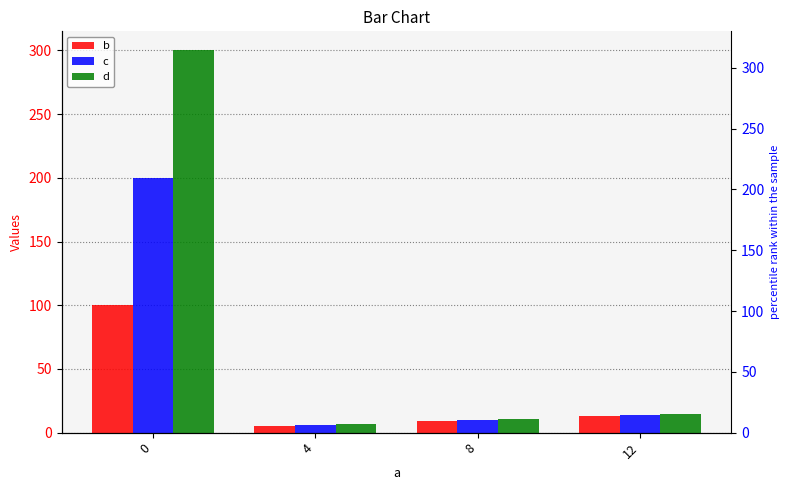

List the series in order of their peak value, lowest first.

b, c, d